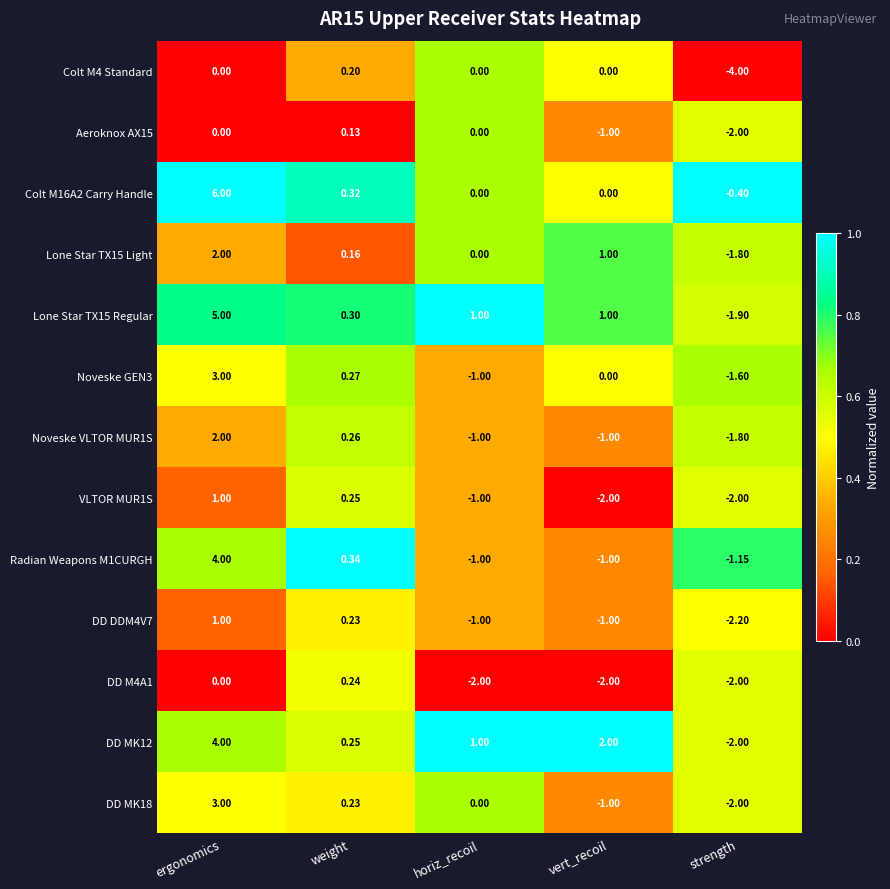

Which category has the highest value across all series?

ergonomics